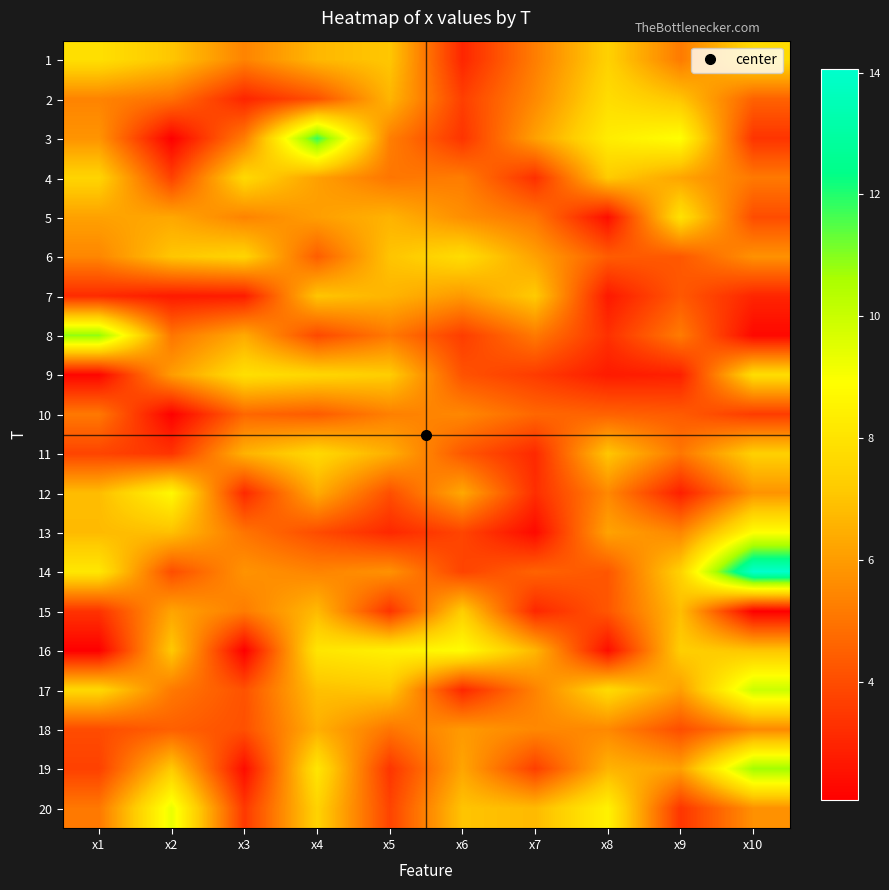

Reading left to right, what are all the values shown in this chart?

1: x1=7.9	x2=7.1	x3=5.4	x4=6.7	x5=7.1	x6=3.0	x7=5.2	x8=7.4	x9=5.2	x10=7.7
2: x1=5.4	x2=4.9	x3=3.0	x4=4.1	x5=6.6	x6=3.7	x7=5.5	x8=7.8	x9=7.0	x10=4.5
3: x1=5.8	x2=2.1	x3=5.2	x4=11.8	x5=5.3	x6=3.4	x7=6.1	x8=8.3	x9=8.9	x10=3.4
4: x1=7.5	x2=3.7	x3=7.7	x4=6.1	x5=5.0	x6=5.2	x7=3.3	x8=7.2	x9=6.2	x10=5.1
5: x1=6.1	x2=6.3	x3=5.4	x4=6.1	x5=6.6	x6=5.7	x7=5.0	x8=2.4	x9=7.9	x10=4.0
6: x1=5.5	x2=7.1	x3=7.5	x4=4.4	x5=7.0	x6=7.8	x7=6.1	x8=4.4	x9=4.3	x10=5.7
7: x1=3.2	x2=2.7	x3=2.8	x4=7.0	x5=6.6	x6=5.9	x7=7.2	x8=2.7	x9=4.3	x10=3.0
8: x1=10.9	x2=5.0	x3=6.4	x4=3.9	x5=5.1	x6=3.6	x7=5.1	x8=3.3	x9=5.2	x10=2.3
9: x1=2.2	x2=6.0	x3=7.9	x4=7.6	x5=7.3	x6=4.1	x7=3.6	x8=2.7	x9=2.9	x10=7.8
10: x1=5.1	x2=2.1	x3=4.7	x4=4.4	x5=5.3	x6=5.5	x7=4.7	x8=4.5	x9=4.4	x10=3.6
11: x1=3.8	x2=3.4	x3=6.6	x4=7.6	x5=6.5	x6=4.3	x7=3.1	x8=7.1	x9=5.1	x10=7.4
12: x1=6.8	x2=8.7	x3=3.1	x4=6.4	x5=4.1	x6=6.3	x7=3.2	x8=5.5	x9=2.8	x10=5.8
13: x1=6.8	x2=6.9	x3=5.0	x4=4.0	x5=3.1	x6=3.8	x7=2.3	x8=6.2	x9=5.4	x10=8.9
14: x1=8.1	x2=4.0	x3=5.8	x4=5.4	x5=5.7	x6=3.8	x7=4.6	x8=4.2	x9=7.4	x10=14.1
15: x1=3.4	x2=6.2	x3=5.2	x4=6.8	x5=3.4	x6=7.3	x7=3.1	x8=4.3	x9=6.9	x10=2.1
16: x1=2.1	x2=7.1	x3=2.1	x4=8.1	x5=8.4	x6=8.8	x7=6.7	x8=2.4	x9=7.3	x10=7.0
17: x1=7.6	x2=5.1	x3=4.1	x4=6.9	x5=7.1	x6=3.1	x7=5.4	x8=7.7	x9=6.1	x10=10.0
18: x1=4.0	x2=4.5	x3=4.1	x4=6.5	x5=5.0	x6=5.9	x7=5.5	x8=5.5	x9=4.0	x10=5.5
19: x1=3.7	x2=7.2	x3=2.4	x4=8.1	x5=3.4	x6=6.2	x7=3.7	x8=6.6	x9=6.1	x10=10.7
20: x1=5.1	x2=9.3	x3=3.5	x4=7.4	x5=3.8	x6=7.0	x7=6.7	x8=8.5	x9=3.4	x10=5.7